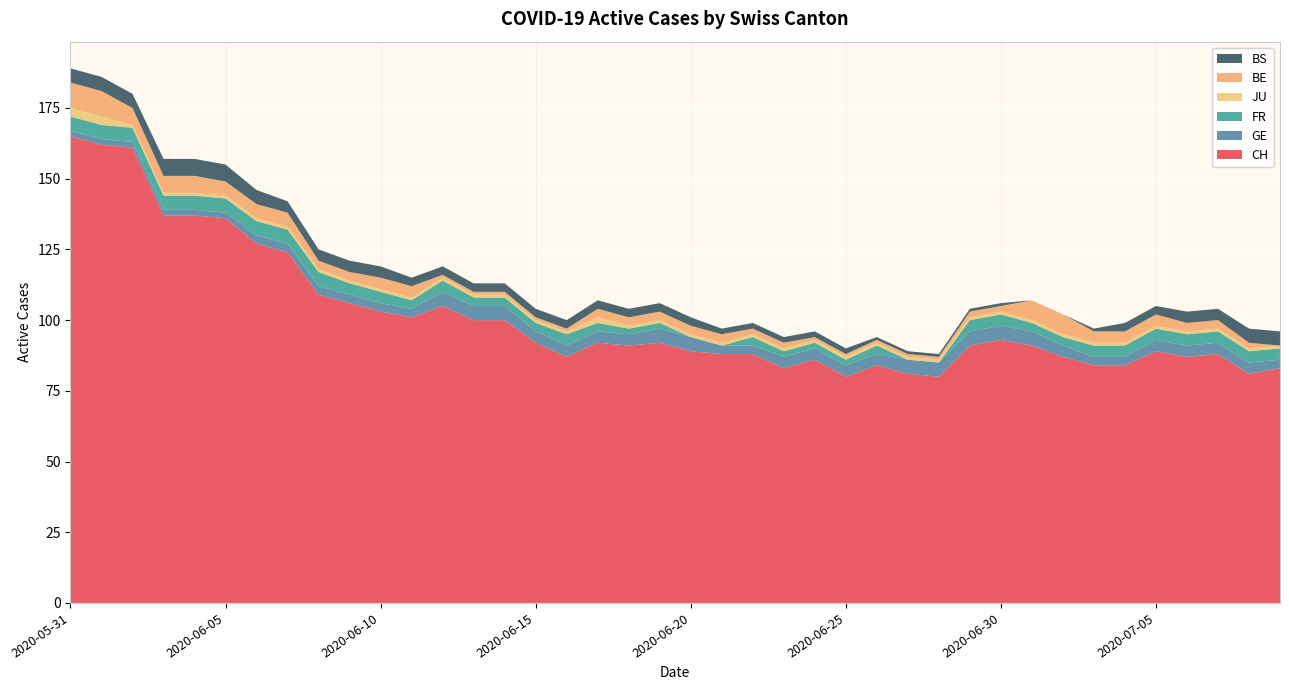

Reading left to right, list all the values displayed in this chart.

CH: 2020-05-31=165	2020-06-01=162	2020-06-02=161	2020-06-03=137	2020-06-04=137	2020-06-05=136	2020-06-06=127	2020-06-07=124	2020-06-08=109	2020-06-09=106	2020-06-10=103	2020-06-11=101	2020-06-12=105	2020-06-13=100	2020-06-14=100	2020-06-15=92	2020-06-16=87	2020-06-17=92	2020-06-18=91	2020-06-19=92	2020-06-20=89	2020-06-21=88	2020-06-22=88	2020-06-23=83	2020-06-24=86	2020-06-25=80	2020-06-26=84	2020-06-27=81	2020-06-28=80	2020-06-29=91	2020-06-30=93	2020-07-01=91	2020-07-02=87	2020-07-03=84	2020-07-04=84	2020-07-05=89	2020-07-06=87	2020-07-07=88	2020-07-08=81	2020-07-09=83
GE: 2020-05-31=2	2020-06-01=2	2020-06-02=2	2020-06-03=2	2020-06-04=2	2020-06-05=2	2020-06-06=3	2020-06-07=3	2020-06-08=3	2020-06-09=3	2020-06-10=3	2020-06-11=3	2020-06-12=5	2020-06-13=5	2020-06-14=5	2020-06-15=4	2020-06-16=4	2020-06-17=4	2020-06-18=4	2020-06-19=5	2020-06-20=5	2020-06-21=3	2020-06-22=3	2020-06-23=4	2020-06-24=4	2020-06-25=4	2020-06-26=4	2020-06-27=5	2020-06-28=5	2020-06-29=5	2020-06-30=5	2020-07-01=5	2020-07-02=4	2020-07-03=3	2020-07-04=3	2020-07-05=4	2020-07-06=4	2020-07-07=4	2020-07-08=4	2020-07-09=3
FR: 2020-05-31=5	2020-06-01=5	2020-06-02=5	2020-06-03=5	2020-06-04=5	2020-06-05=5	2020-06-06=5	2020-06-07=5	2020-06-08=5	2020-06-09=4	2020-06-10=4	2020-06-11=3	2020-06-12=4	2020-06-13=3	2020-06-14=3	2020-06-15=3	2020-06-16=4	2020-06-17=3	2020-06-18=2	2020-06-19=2	2020-06-20=0	2020-06-21=0	2020-06-22=3	2020-06-23=2	2020-06-24=2	2020-06-25=2	2020-06-26=3	2020-06-27=0	2020-06-28=0	2020-06-29=4	2020-06-30=4	2020-07-01=3	2020-07-02=3	2020-07-03=4	2020-07-04=4	2020-07-05=4	2020-07-06=4	2020-07-07=4	2020-07-08=4	2020-07-09=4
JU: 2020-05-31=3	2020-06-01=3	2020-06-02=1	2020-06-03=1	2020-06-04=1	2020-06-05=1	2020-06-06=1	2020-06-07=1	2020-06-08=1	2020-06-09=1	2020-06-10=1	2020-06-11=1	2020-06-12=1	2020-06-13=1	2020-06-14=1	2020-06-15=1	2020-06-16=1	2020-06-17=2	2020-06-18=1	2020-06-19=1	2020-06-20=1	2020-06-21=1	2020-06-22=1	2020-06-23=1	2020-06-24=1	2020-06-25=1	2020-06-26=1	2020-06-27=1	2020-06-28=1	2020-06-29=1	2020-06-30=1	2020-07-01=1	2020-07-02=1	2020-07-03=1	2020-07-04=1	2020-07-05=1	2020-07-06=1	2020-07-07=1	2020-07-08=1	2020-07-09=1
BE: 2020-05-31=9	2020-06-01=9	2020-06-02=6	2020-06-03=6	2020-06-04=6	2020-06-05=5	2020-06-06=5	2020-06-07=5	2020-06-08=3	2020-06-09=3	2020-06-10=4	2020-06-11=4	2020-06-12=1	2020-06-13=1	2020-06-14=1	2020-06-15=1	2020-06-16=1	2020-06-17=3	2020-06-18=3	2020-06-19=3	2020-06-20=3	2020-06-21=3	2020-06-22=2	2020-06-23=2	2020-06-24=1	2020-06-25=1	2020-06-26=1	2020-06-27=1	2020-06-28=1	2020-06-29=2	2020-06-30=2	2020-07-01=7	2020-07-02=7	2020-07-03=4	2020-07-04=4	2020-07-05=4	2020-07-06=3	2020-07-07=3	2020-07-08=2	2020-07-09=0
BS: 2020-05-31=5	2020-06-01=5	2020-06-02=5	2020-06-03=6	2020-06-04=6	2020-06-05=6	2020-06-06=5	2020-06-07=4	2020-06-08=4	2020-06-09=4	2020-06-10=4	2020-06-11=3	2020-06-12=3	2020-06-13=3	2020-06-14=3	2020-06-15=3	2020-06-16=3	2020-06-17=3	2020-06-18=3	2020-06-19=3	2020-06-20=3	2020-06-21=2	2020-06-22=2	2020-06-23=2	2020-06-24=2	2020-06-25=2	2020-06-26=1	2020-06-27=1	2020-06-28=1	2020-06-29=1	2020-06-30=1	2020-07-01=0	2020-07-02=0	2020-07-03=1	2020-07-04=3	2020-07-05=3	2020-07-06=4	2020-07-07=4	2020-07-08=5	2020-07-09=5